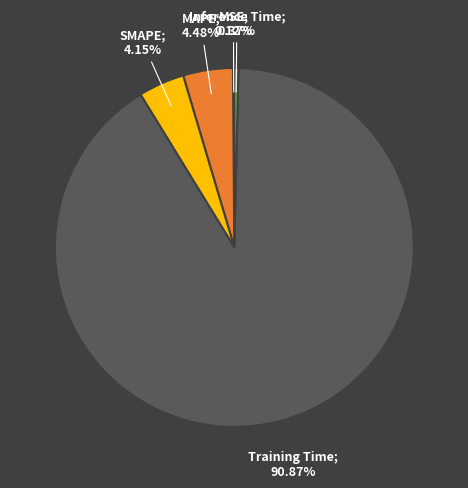

Is there a majority slice in this chart?

Yes